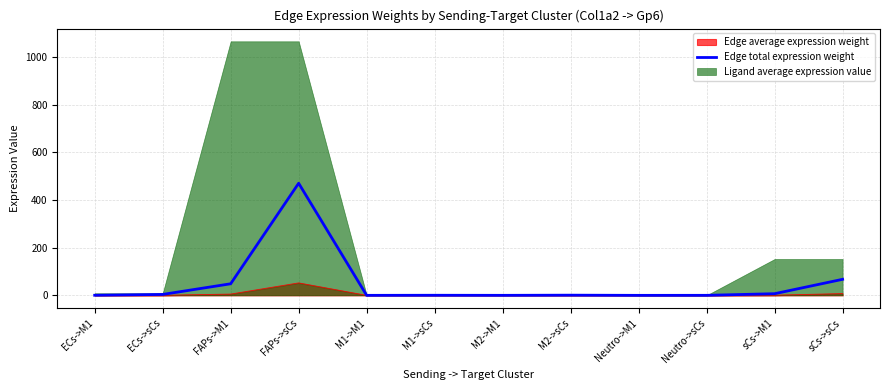

Rank the categories by value from lowest to highest.

Neutro->M1, M1->M1, M2->M1, Neutro->sCs, M1->sCs, ECs->M1, M2->sCs, ECs->sCs, sCs->M1, FAPs->M1, sCs->sCs, FAPs->sCs